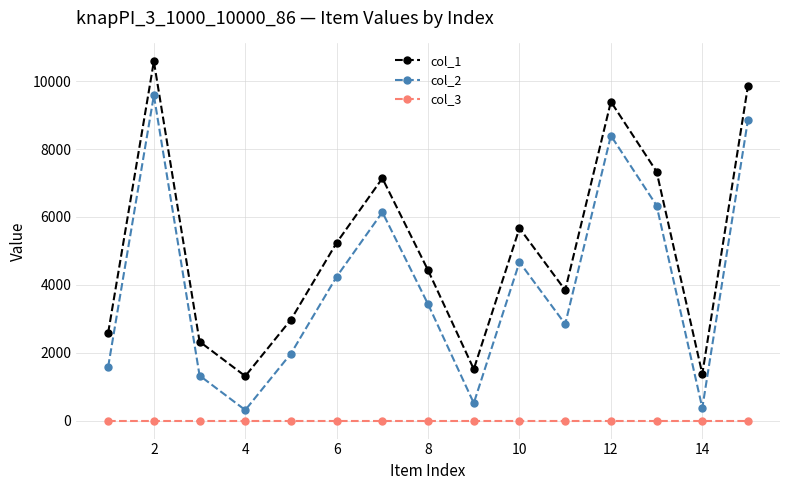

At how many categories does at least one series exceed 7961?

3